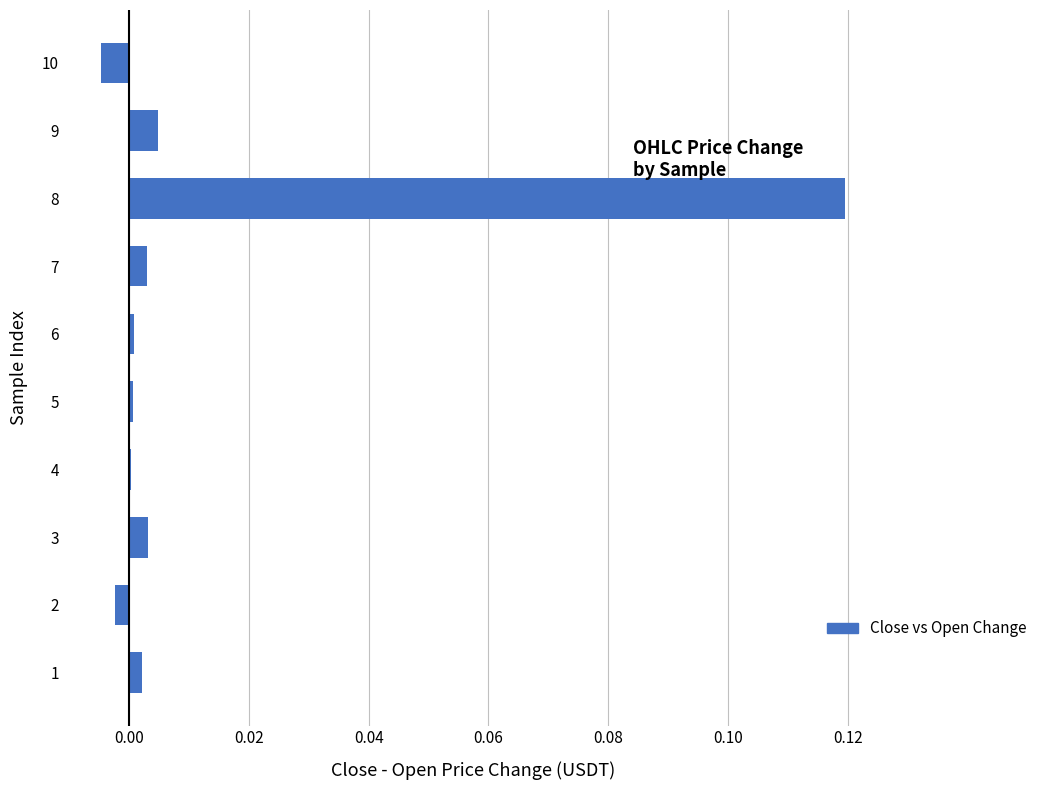

Which label corresponds to the largest value in the chart?

8